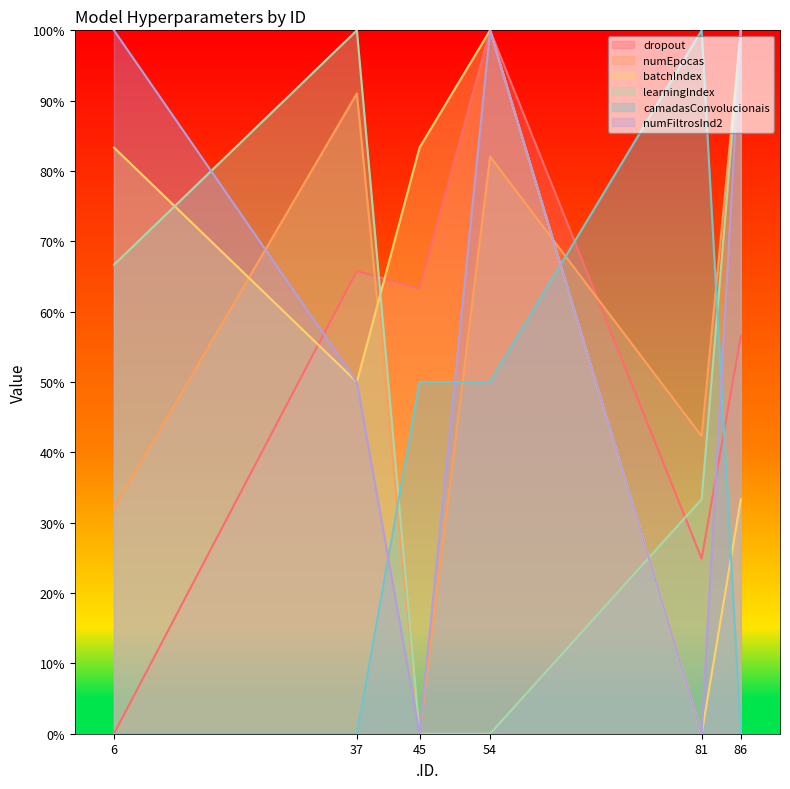

Reading left to right, list all the values displayed in this chart.

dropout: 0.0	65.8	63.3	100.0	24.9	56.6
numEpocas: 32.1	91.0	0.0	82.1	42.3	100.0
batchIndex: 83.3	50.0	83.3	100.0	0.0	33.3
learningIndex: 66.7	100.0	0.0	0.0	33.3	100.0
camadasConvolucionais: 0.0	0.0	50.0	50.0	100.0	0.0
numFiltrosInd2: 100.0	50.0	0.0	100.0	0.0	100.0